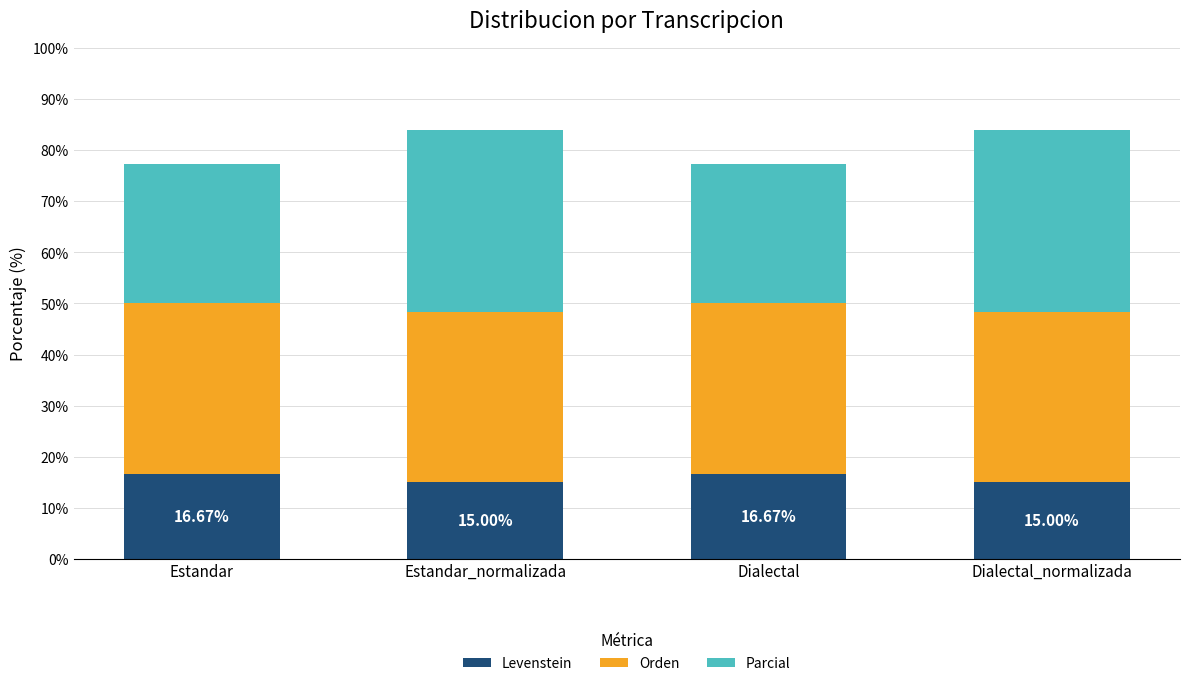

What is the average value of the Levenstein series?

15.8